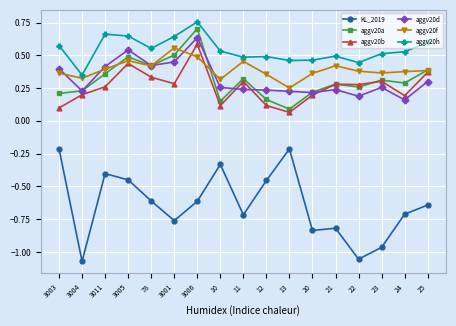

Which series has the largest total across all categories?

aggv20h